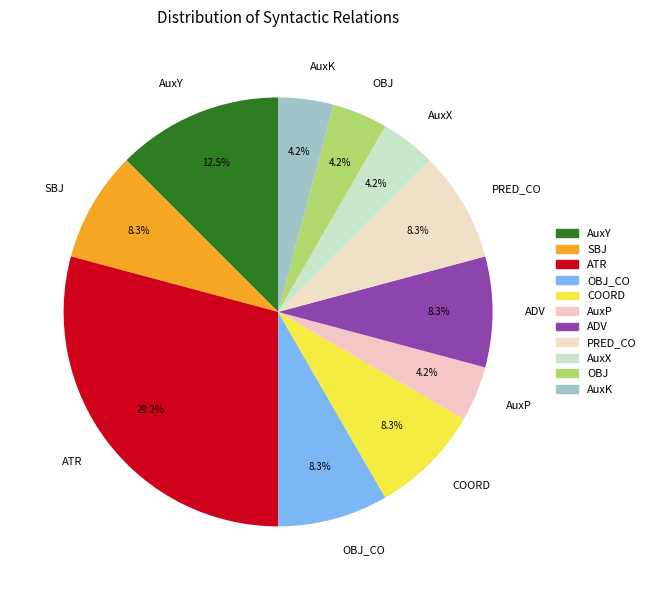

To the nearest percent, what is the average slice percentage?

9%